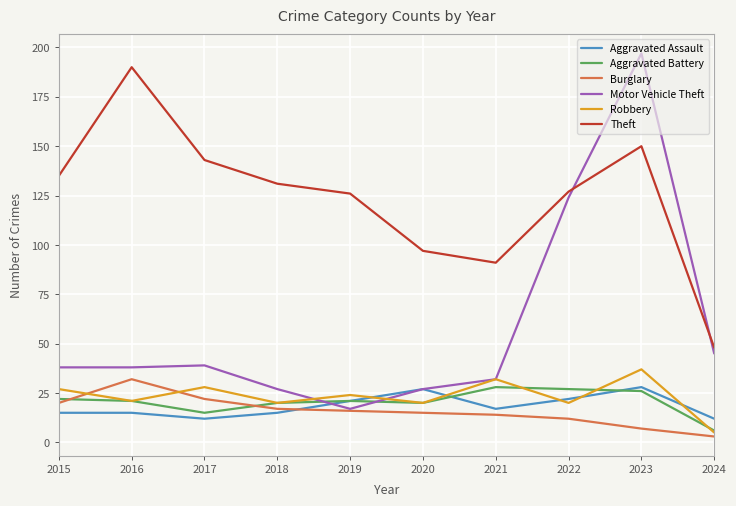

Which series has the largest range (max minus min)?

Motor Vehicle Theft